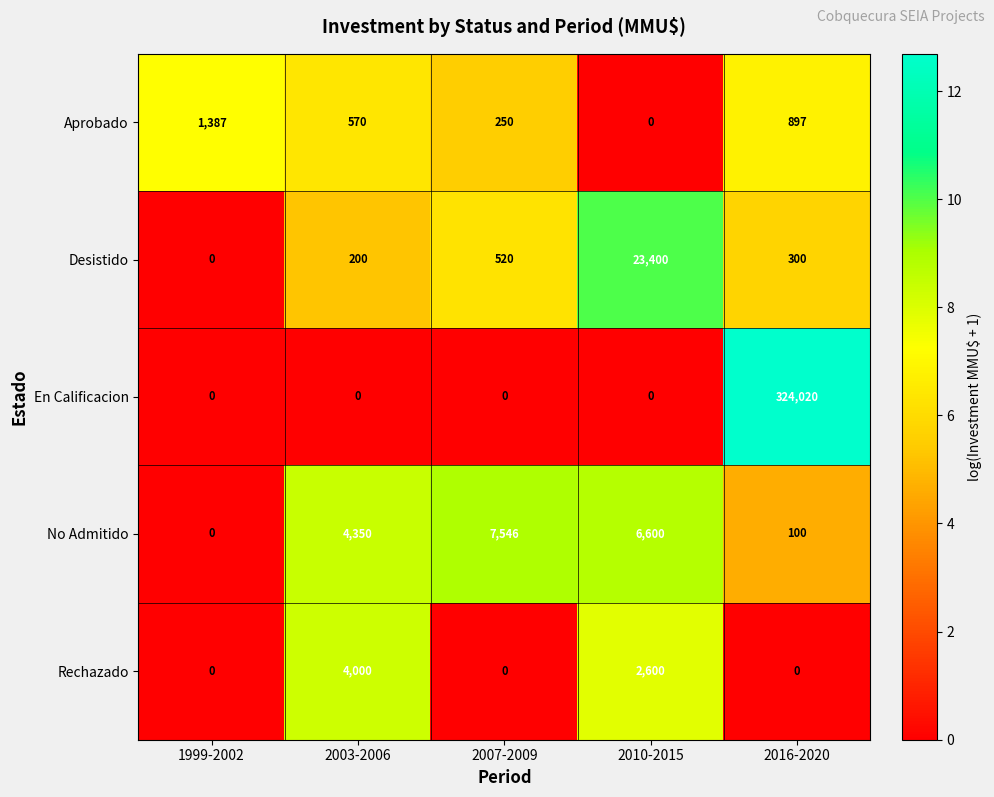

How many Rechazado values are between 0 and 2600?

4